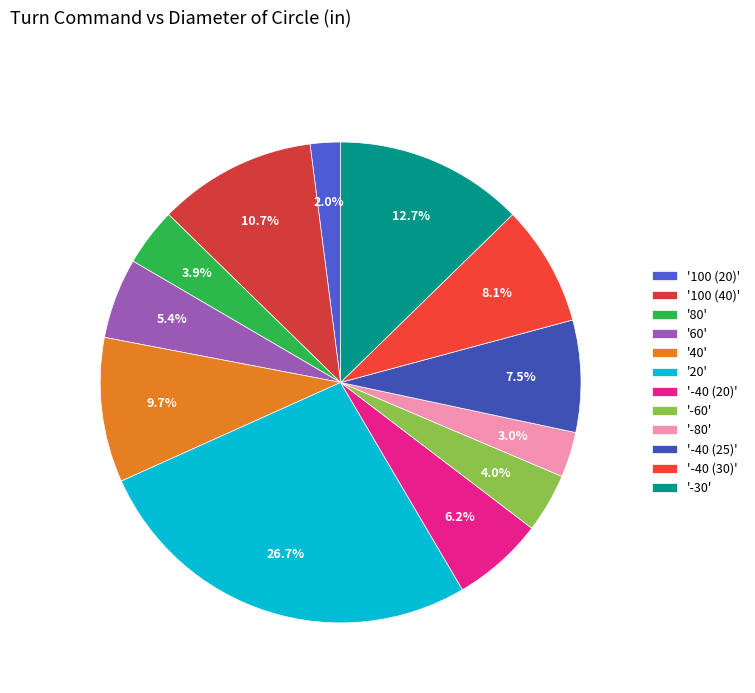

Which category has the smallest portion of the pie?

'100 (20)'